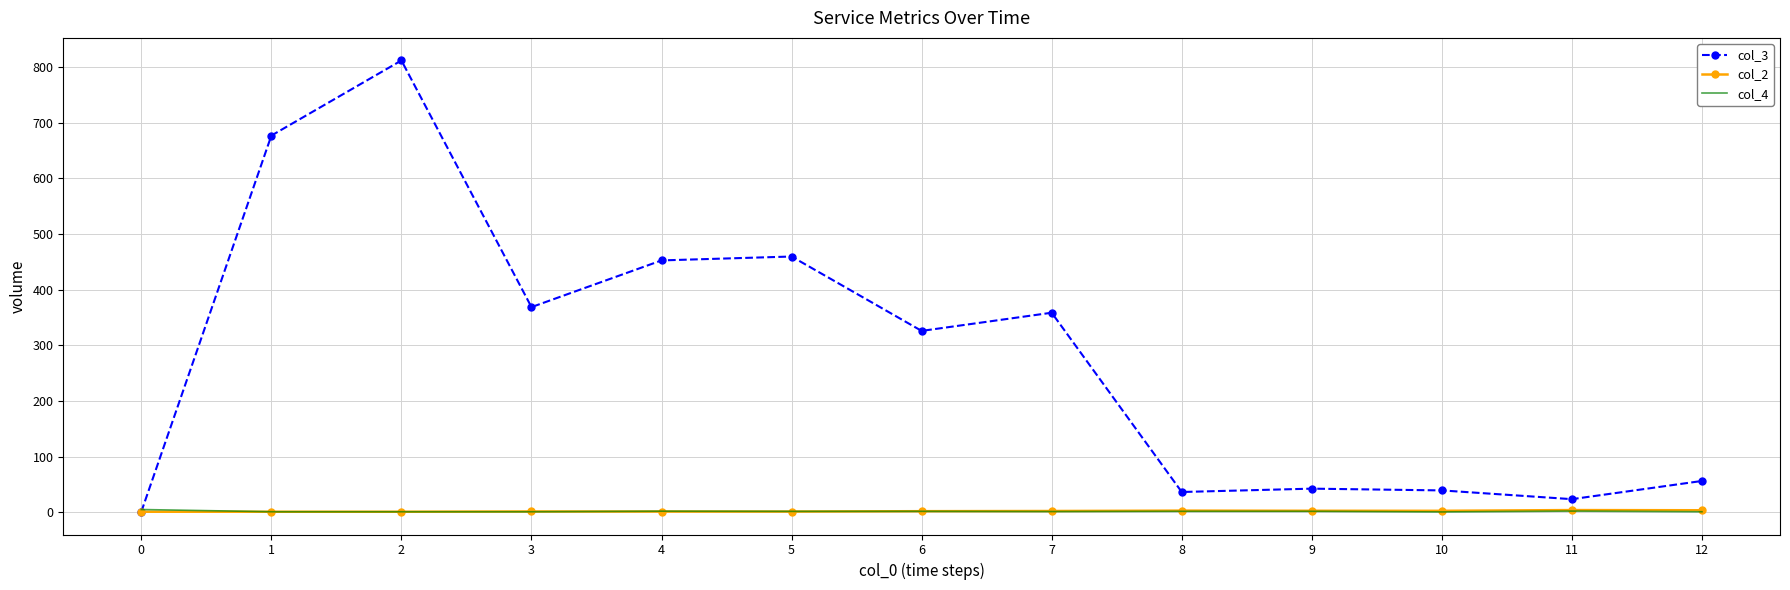

What is the maximum value shown in the chart?

812.0